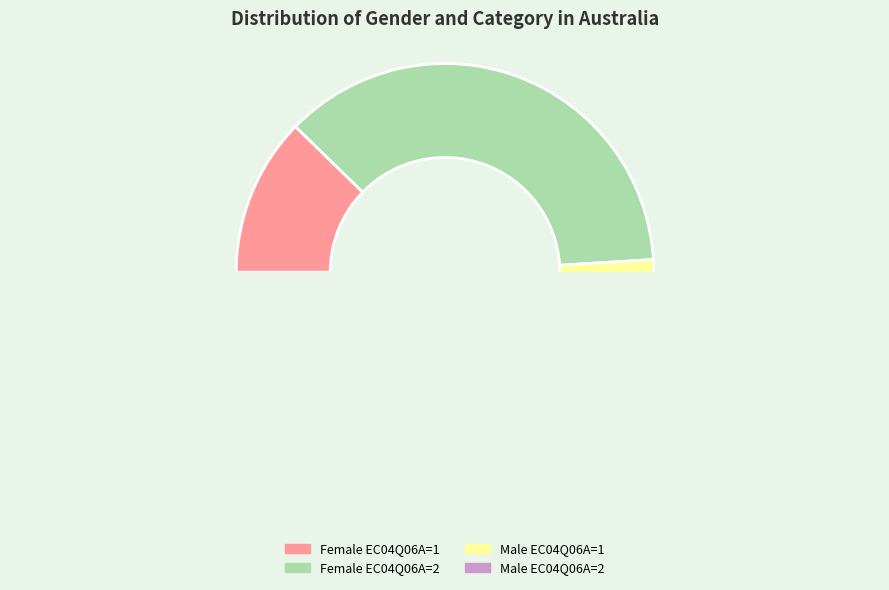

Combined, do Male EC04Q06A=2 and Female EC04Q06A=1 account for over 50%?

No